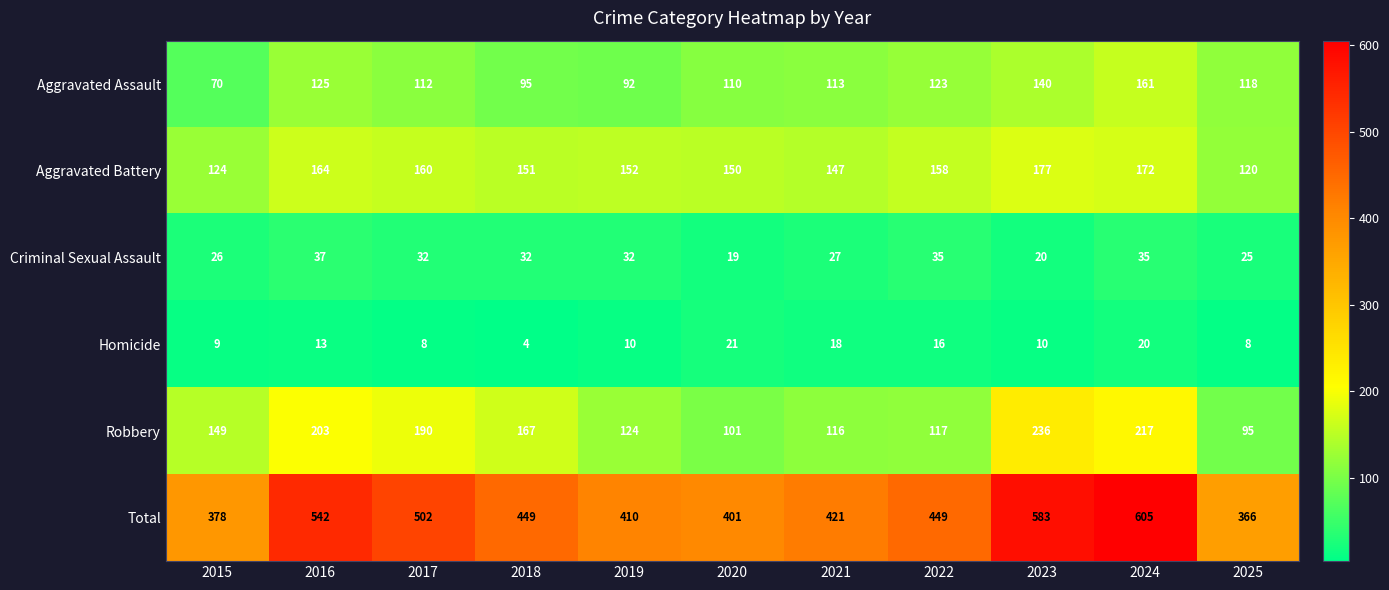

What is the difference between the Robbery values at 2018 and 2022?

50